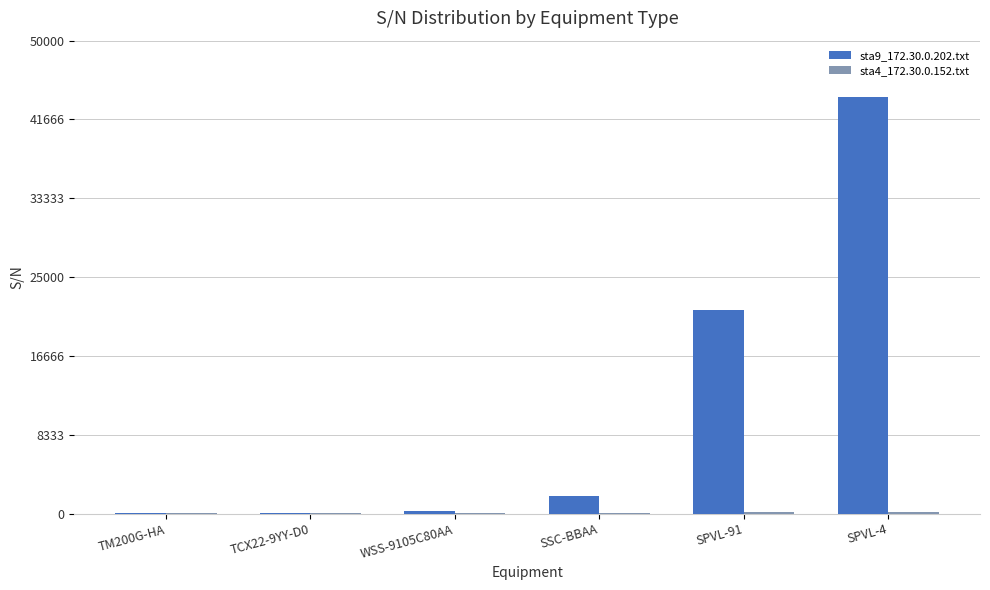

Which series has the largest total across all categories?

sta9_172.30.0.202.txt